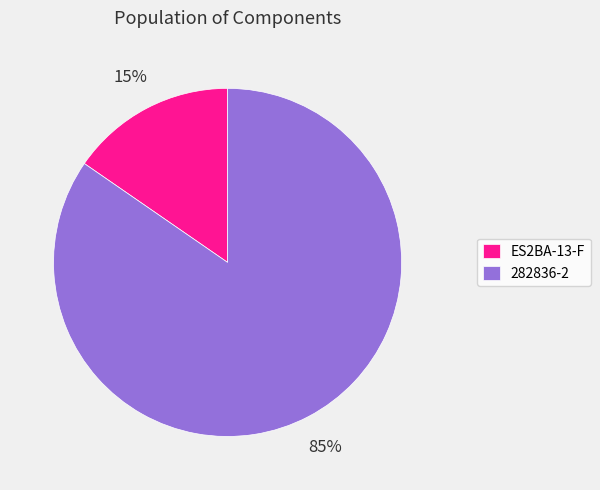

Combined, do ES2BA-13-F and 282836-2 account for over 50%?

Yes